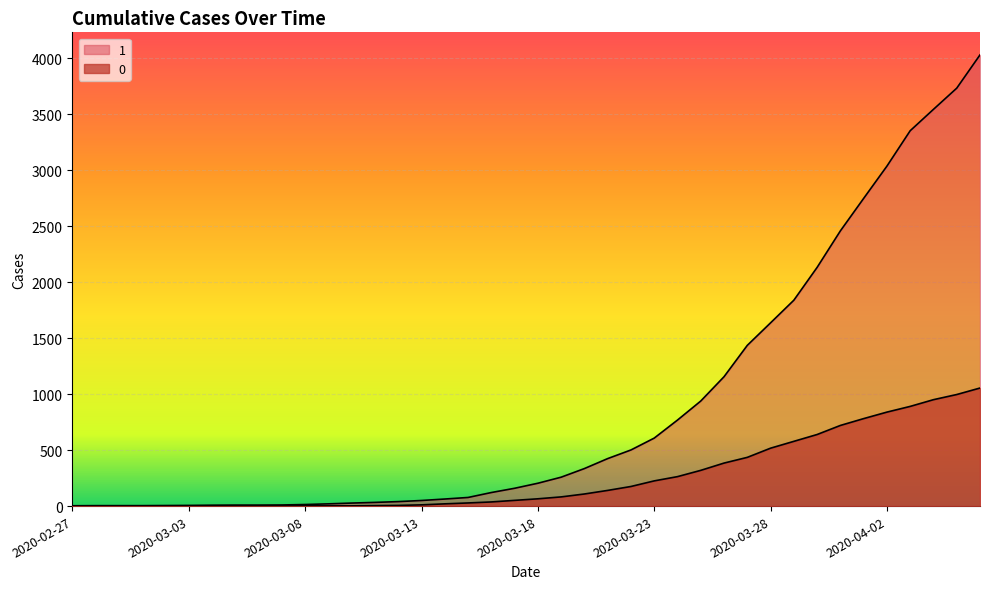

What is the difference between the maximum and minimum values in the 1 series?

4025